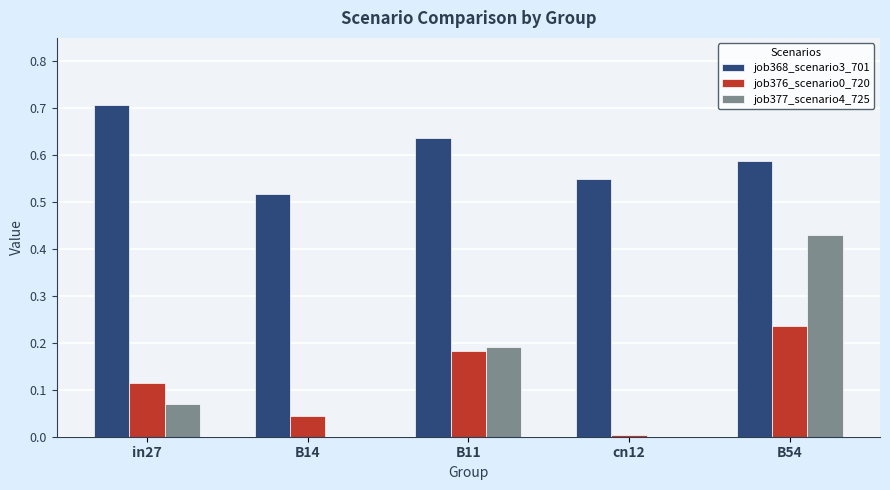

What is the total value across all series at B11?

1.0